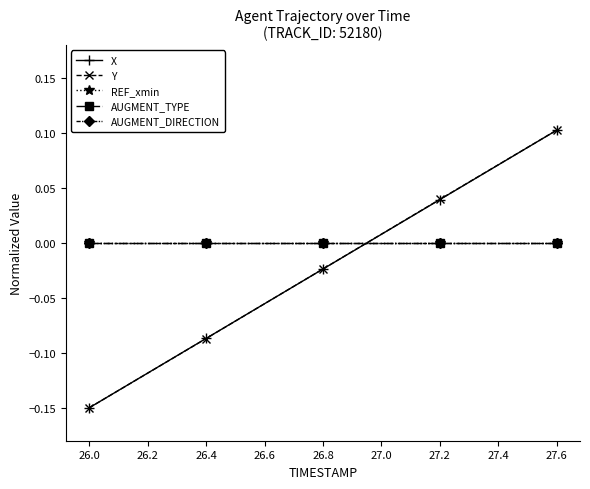

Is this an area chart (filled region under the line)?

No